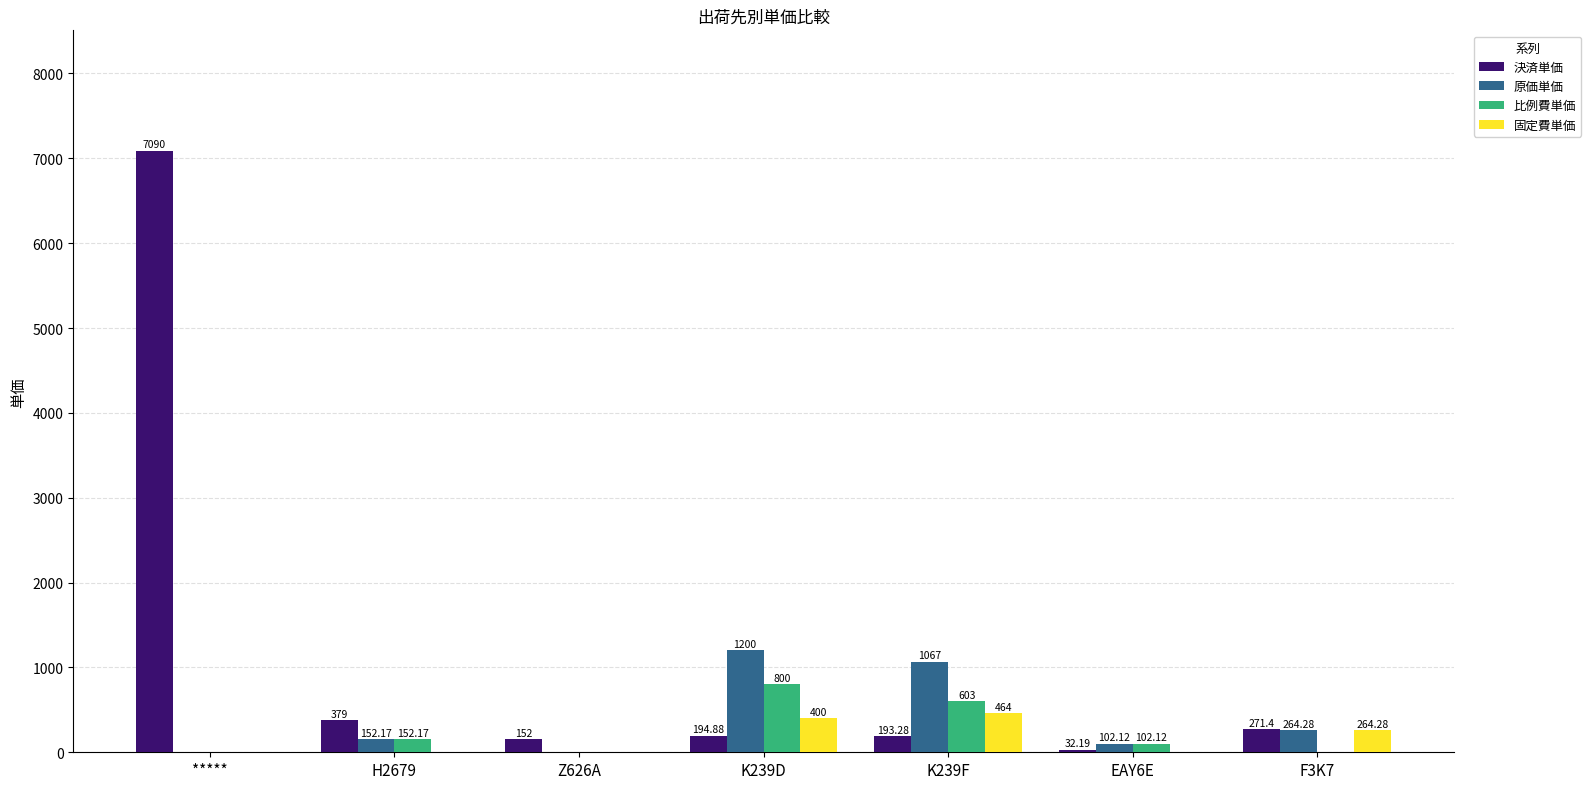

Where does the 決済単価 series first go above 194?

*****